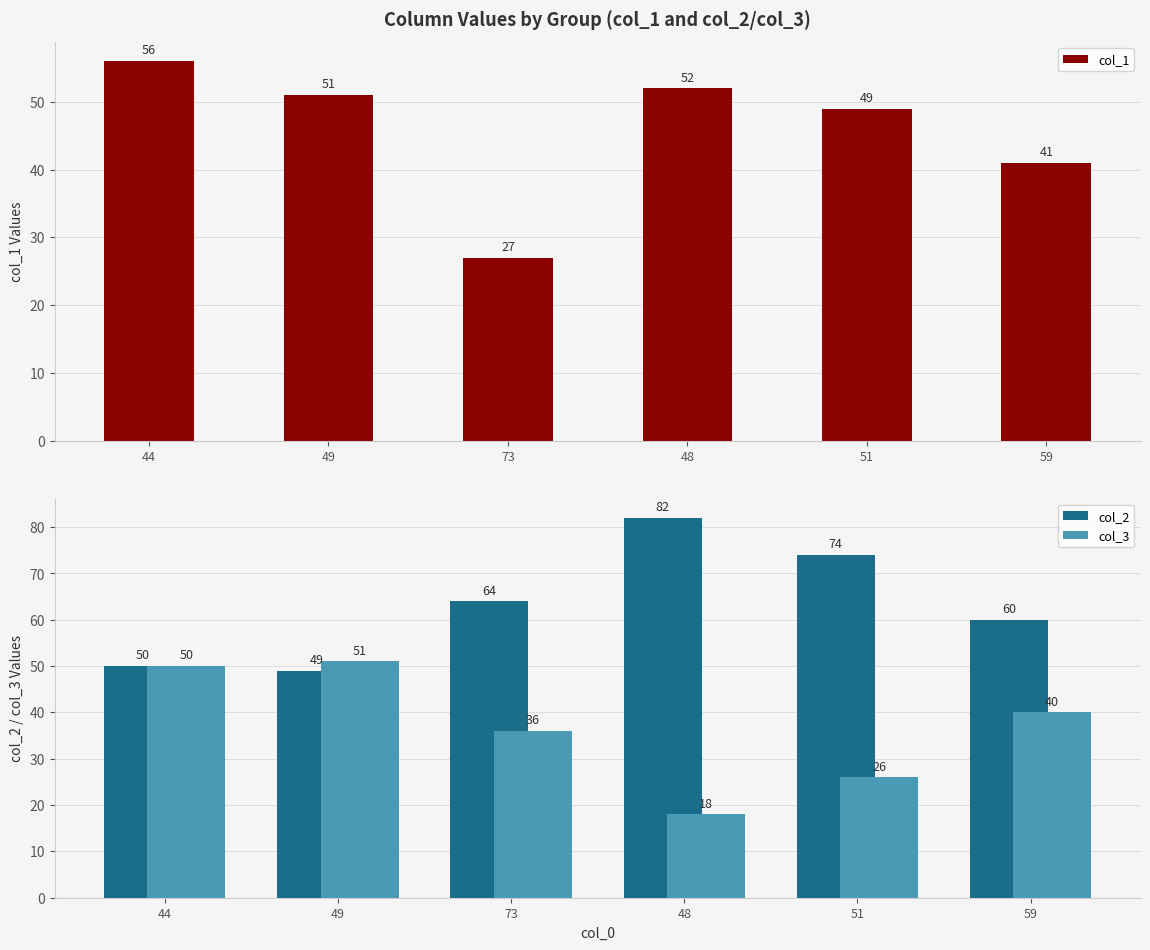

What is the difference between the col_3 values at 48 and 59?

22